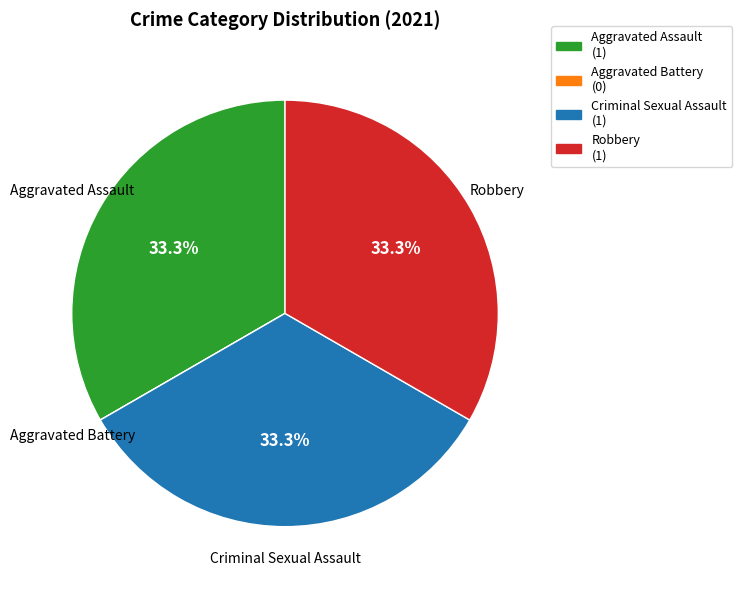

Does any single category account for the majority?

No